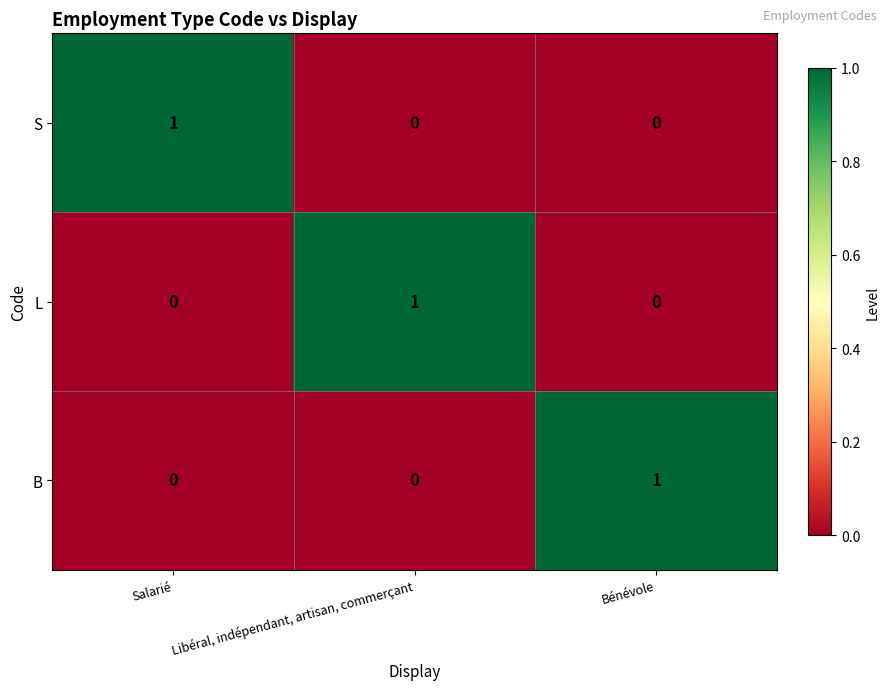

What is the total value across all series at Libéral, indépendant, artisan, commerçant?

1